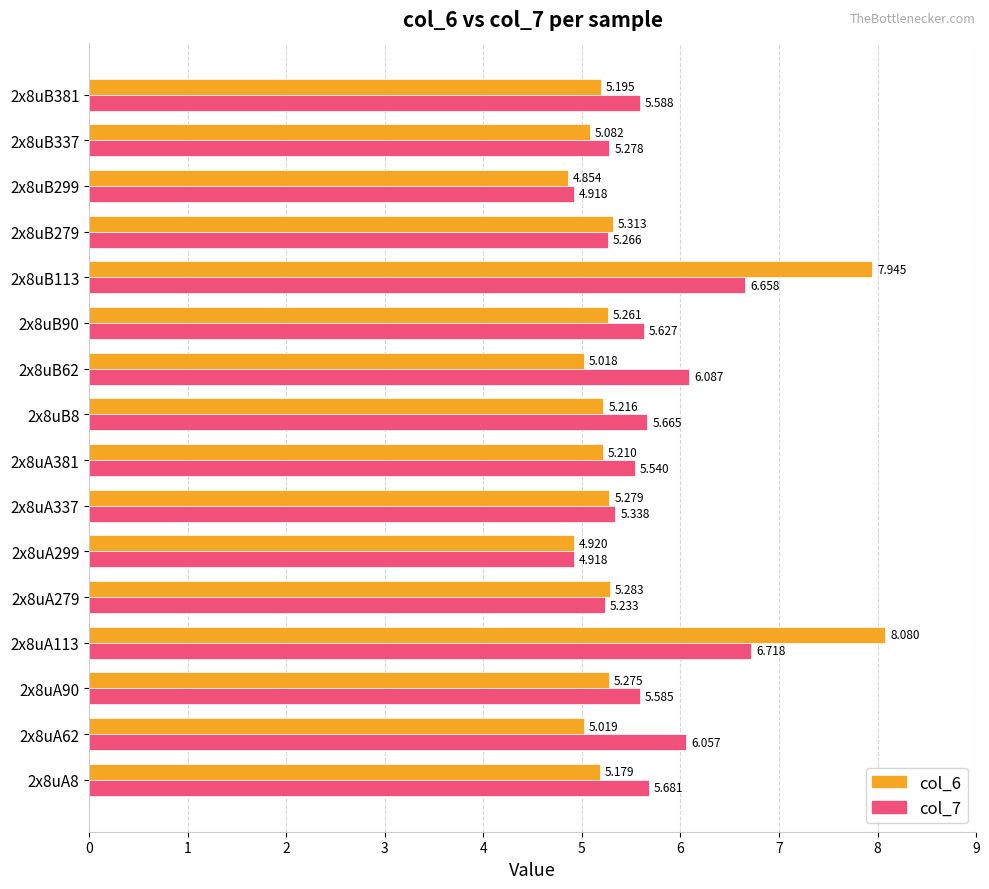

Is the value of col_6 at 2x8uB381 greater than the value of col_7 at 2x8uB8?

No